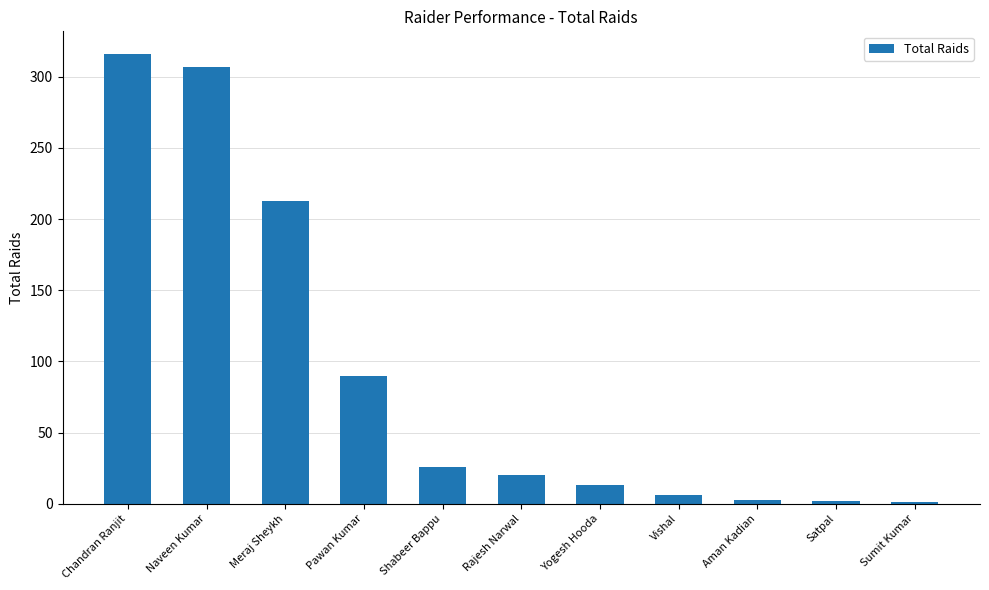

Where does the data first go above 20?

Chandran Ranjit